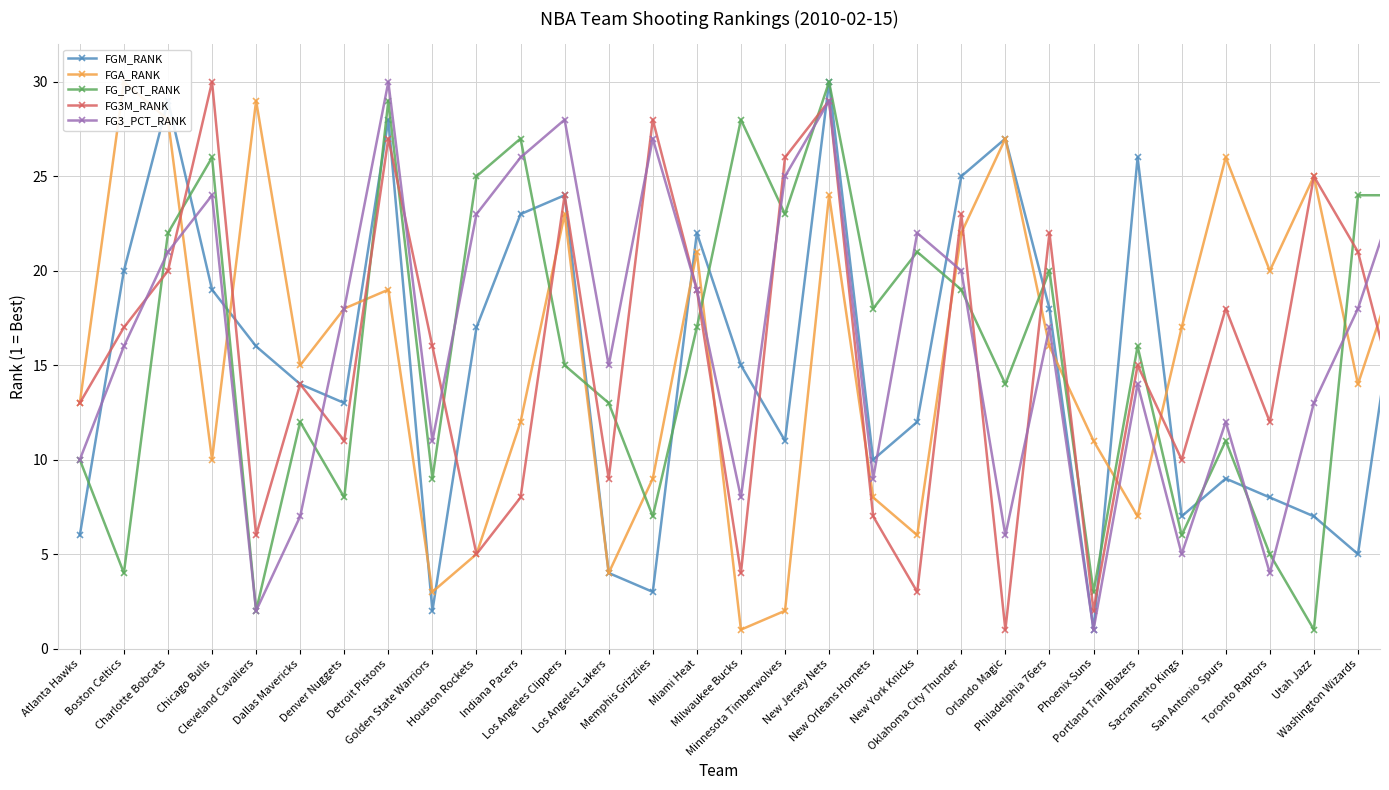

How many lines are shown in the chart?

5